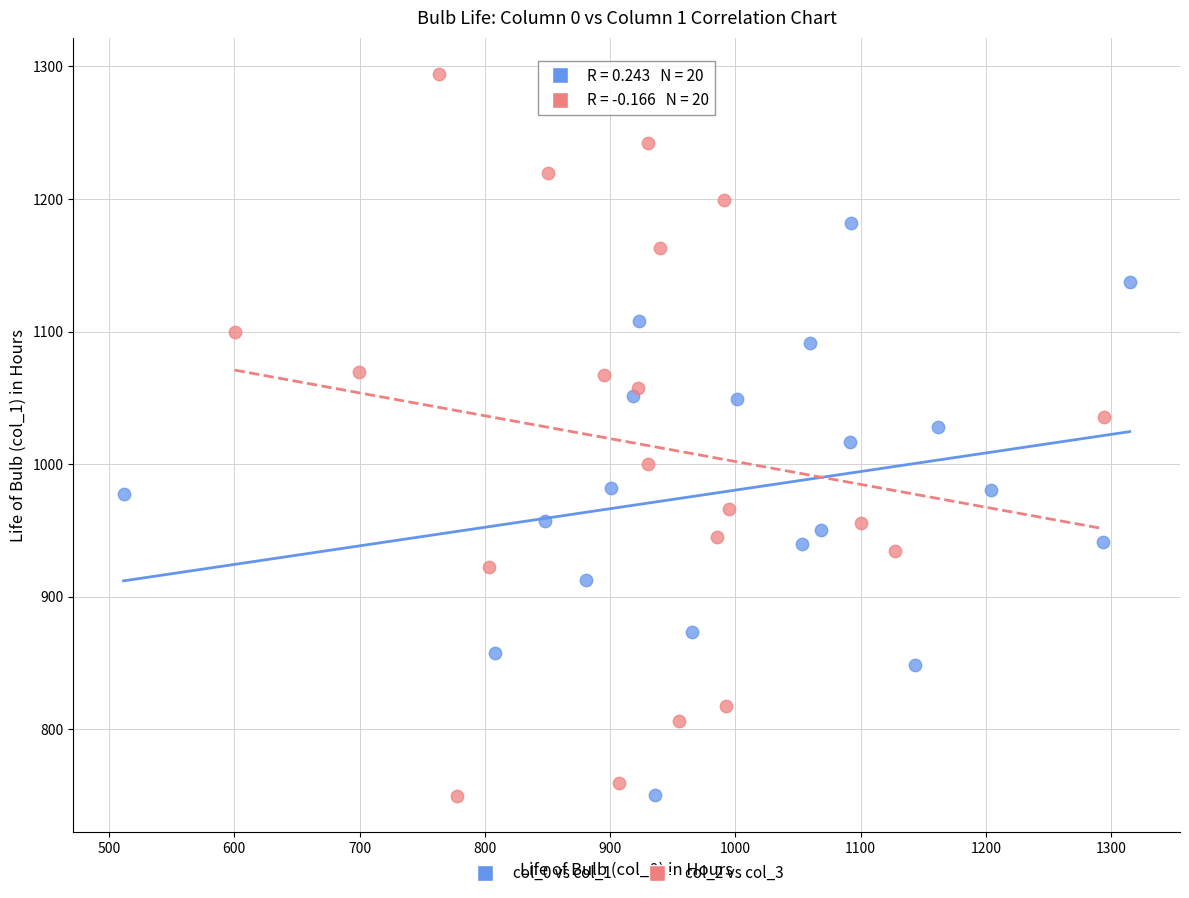

Which series has the largest Y range (max minus min)?

col_2 vs col_3